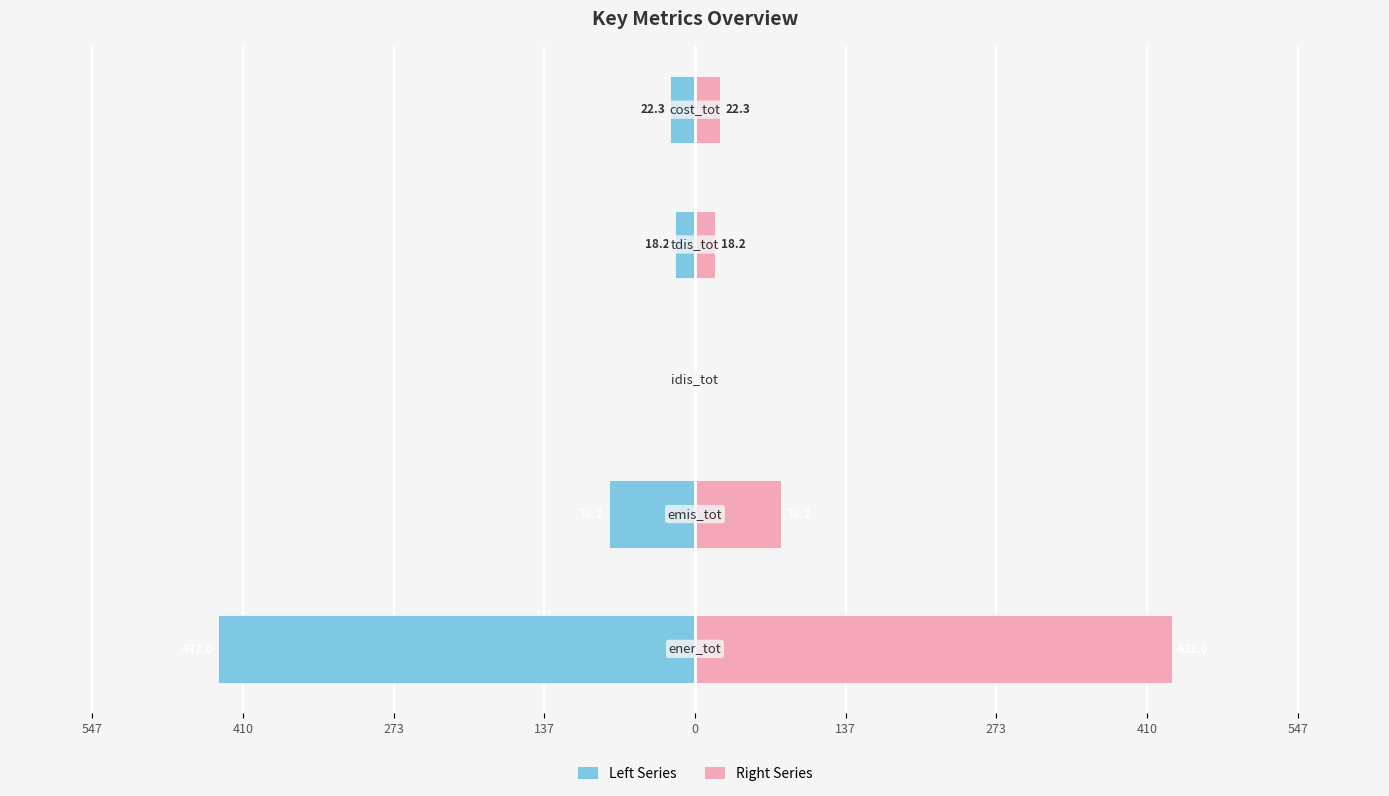

The Right Series series shows 22.3 at 0. True or false?

True